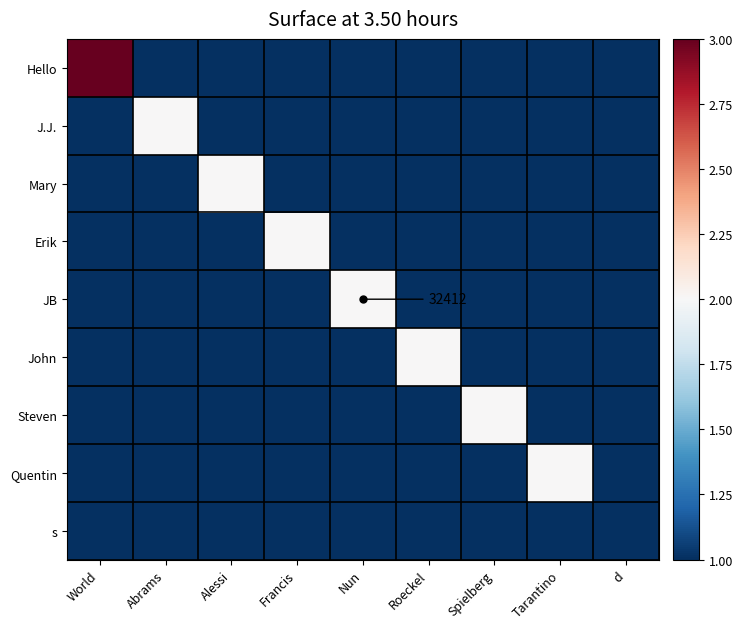

How many values in Hello are above zero?

1